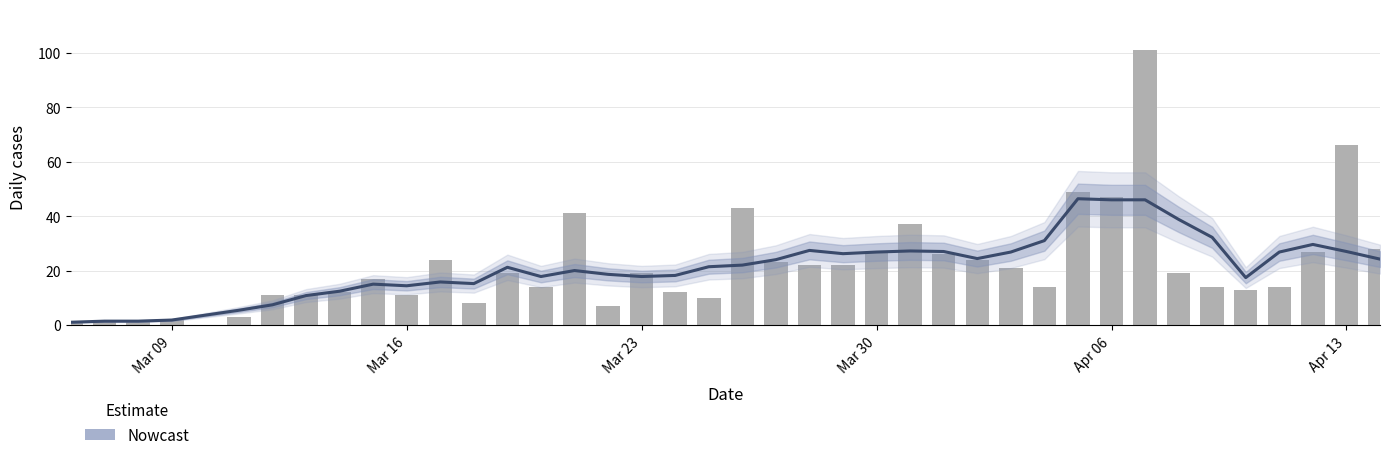

How many categories are shown in the chart?

40